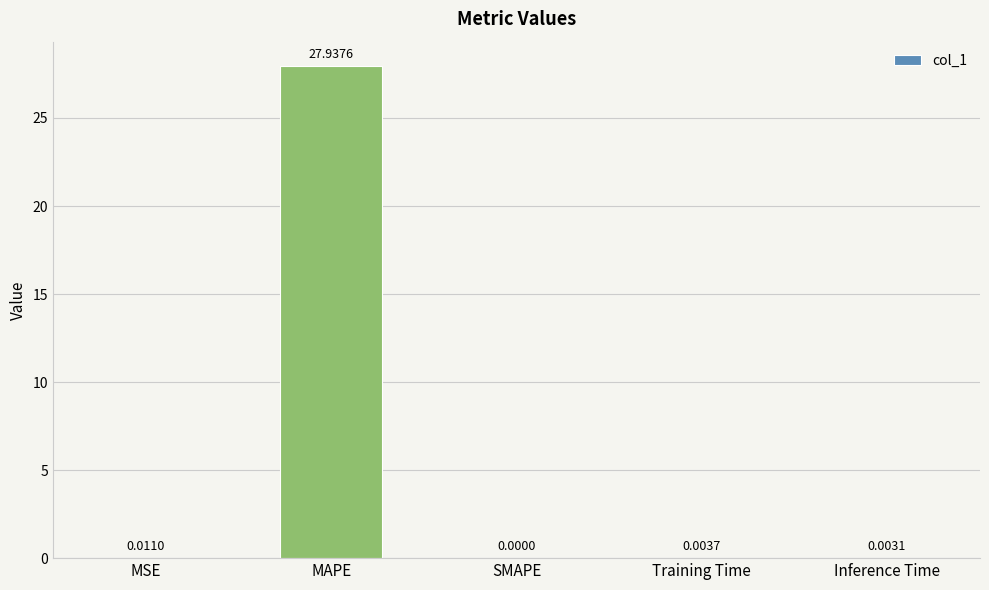

What is the sum of the values at SMAPE and MAPE?

27.9